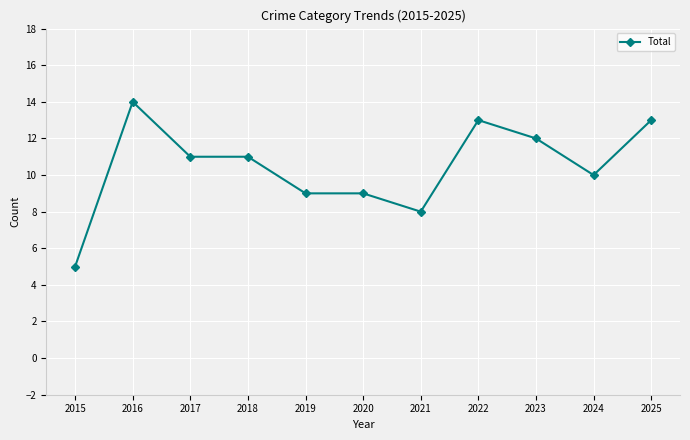

What is the difference between the maximum and minimum values?

9